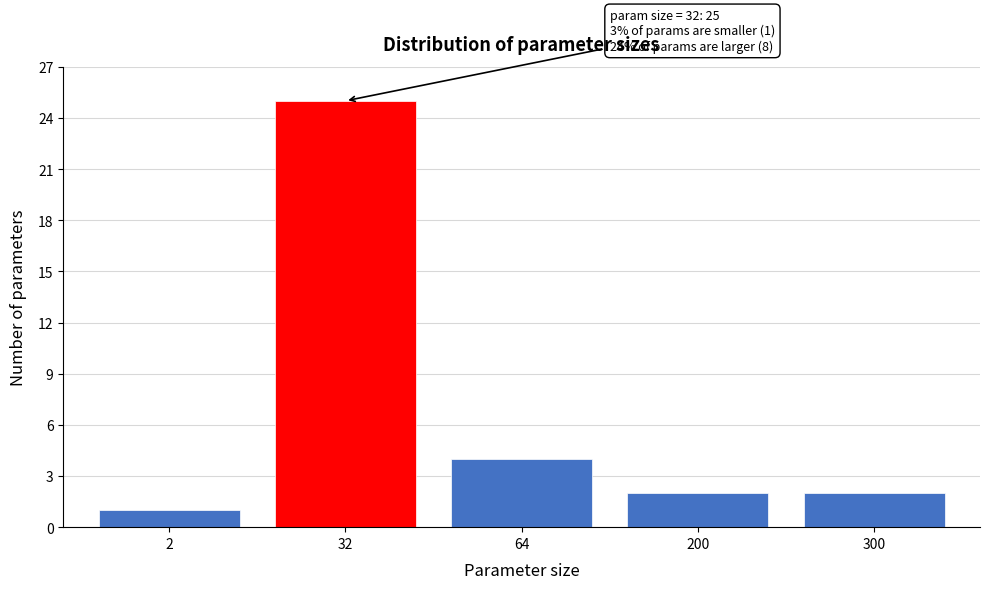

Reading left to right, what are all the values shown in this chart?

2=1	32=25	64=4	200=2	300=2